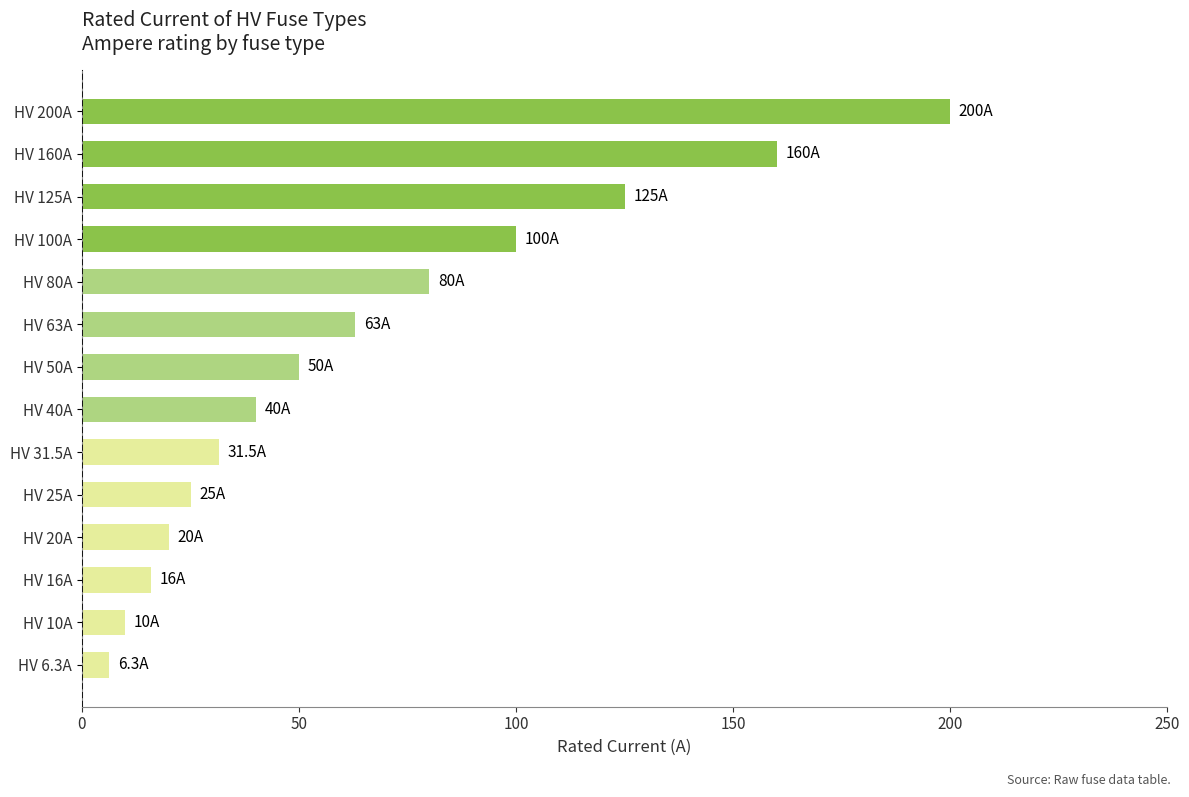

The chart shows a value of 150.1 at HV 100A. True or false?

False